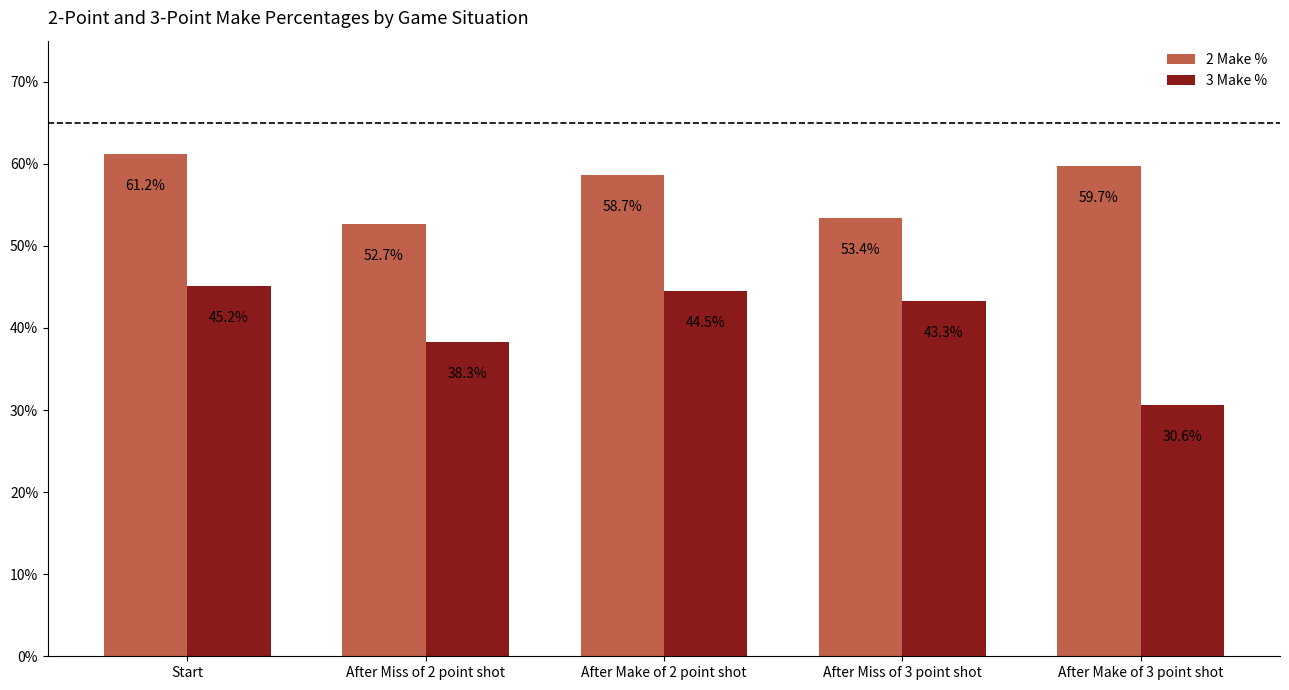

List the series in order of their peak value, highest first.

2 Make %, 3 Make %